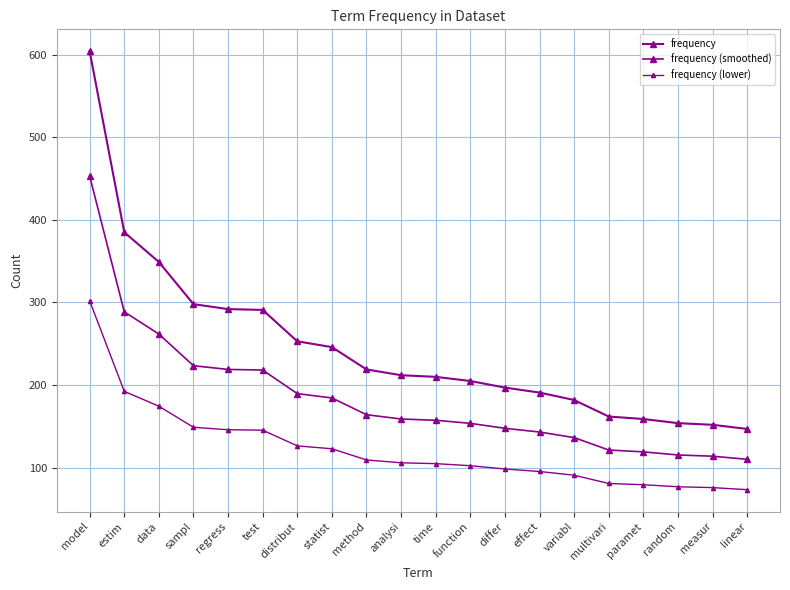

What is the difference between the second highest and second lowest values in the frequency (lower) series?

116.5